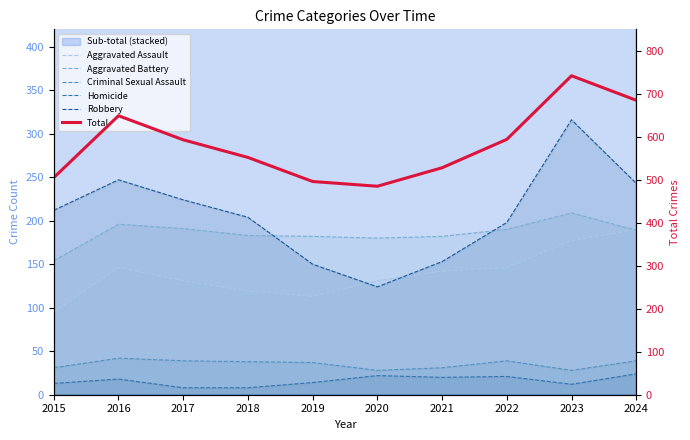

Reading left to right, what are all the values shown in this chart?

Aggravated Assault: 95	146	131	119	113	131	142	146	177	190
Aggravated Battery: 154	196	191	183	182	180	182	190	209	189
Criminal Sexual Assault: 31	42	39	38	37	28	31	39	28	39
Homicide: 13	18	8	8	14	22	20	21	12	24
Robbery: 212	247	224	204	150	124	153	198	316	243
Total: 505	649	593	552	496	485	528	594	742	685